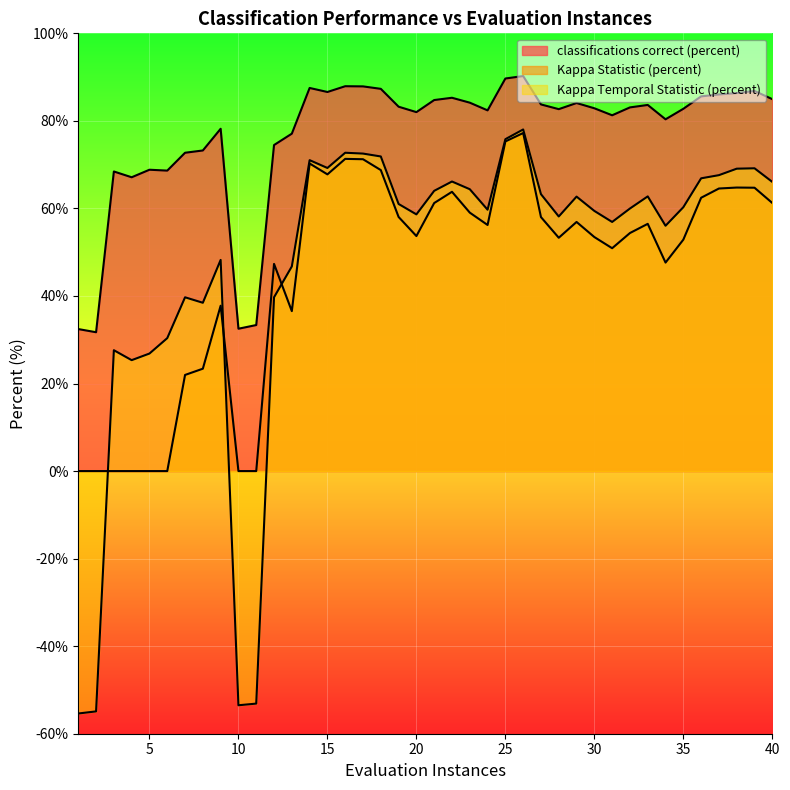

Reading right to left, extract all data points from this chart.

classifications correct (percent): 85.0	86.8	86.4	86.0	85.6	82.8	80.4	83.6	83.1	81.3	82.9	84.1	82.7	83.8	90.2	89.7	82.4	84.2	85.3	84.8	82.0	83.2	87.3	87.9	87.9	86.6	87.5	77.1	74.5	33.4	32.5	78.2	73.2	72.7	68.6	68.8	67.1	68.4	31.7	32.4
Kappa Statistic (percent): 61.2	64.7	64.8	64.5	62.4	52.9	47.6	56.5	54.4	50.9	53.5	56.9	53.3	58.0	77.2	75.3	56.2	59.0	63.8	61.2	53.7	58.0	68.8	71.2	71.3	67.8	70.3	36.5	47.3	0.0	0.0	37.8	23.4	22.0	0.0	0.0	0.0	0.0	0.0	0.0
Kappa Temporal Statistic (percent): 66.1	69.2	69.1	67.6	66.9	60.3	56.0	62.8	60.0	56.9	59.4	62.7	58.2	63.3	78.0	75.8	59.7	64.4	66.2	64.0	58.6	61.0	71.9	72.5	72.7	69.2	71.0	46.8	39.7	-53.1	-53.5	48.2	38.5	39.7	30.4	26.9	25.3	27.6	-54.9	-55.4